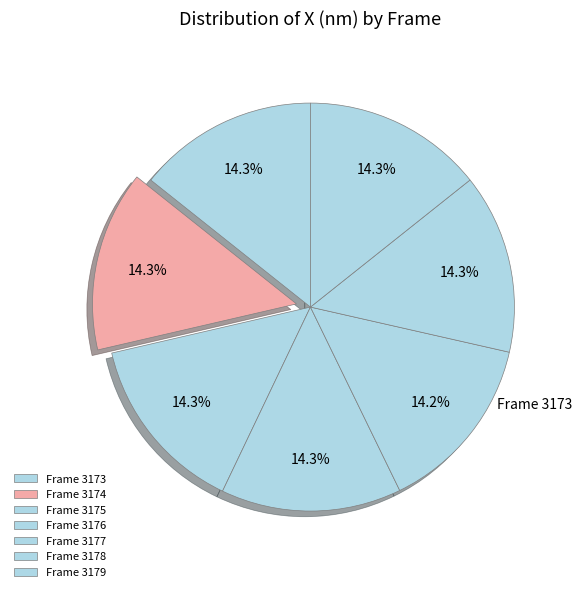

Which slice is the smallest?

3177